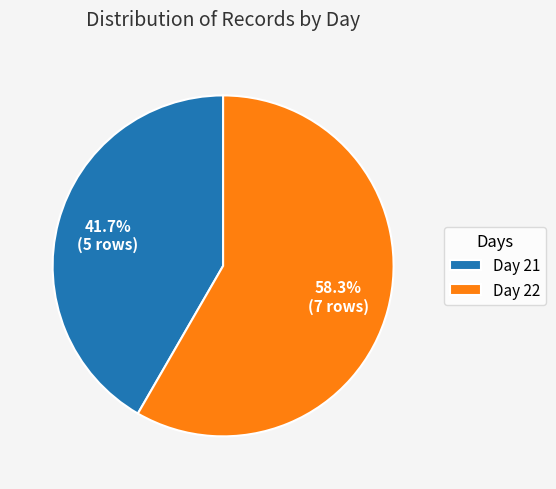

To the nearest percent, what is the average slice percentage?

50%